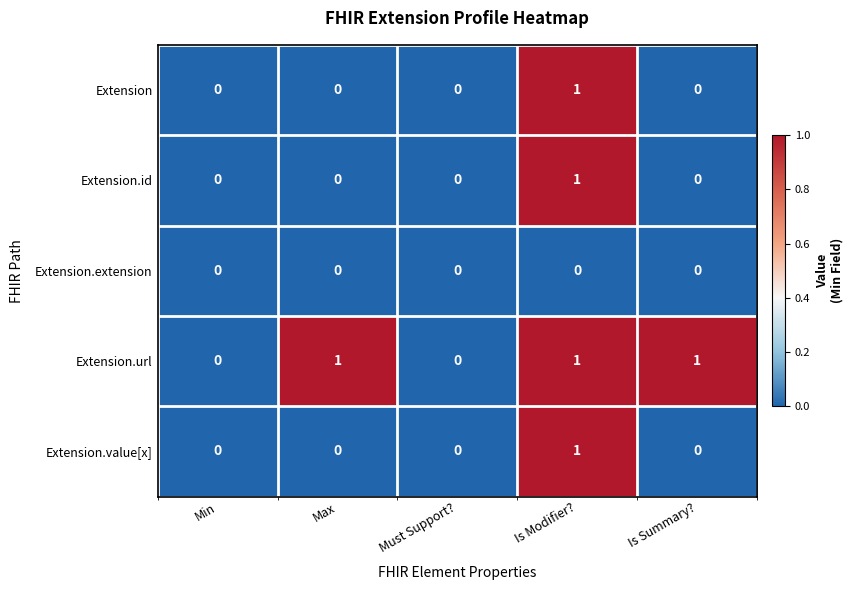

Is it true that Extension equals 1 at Min?

False